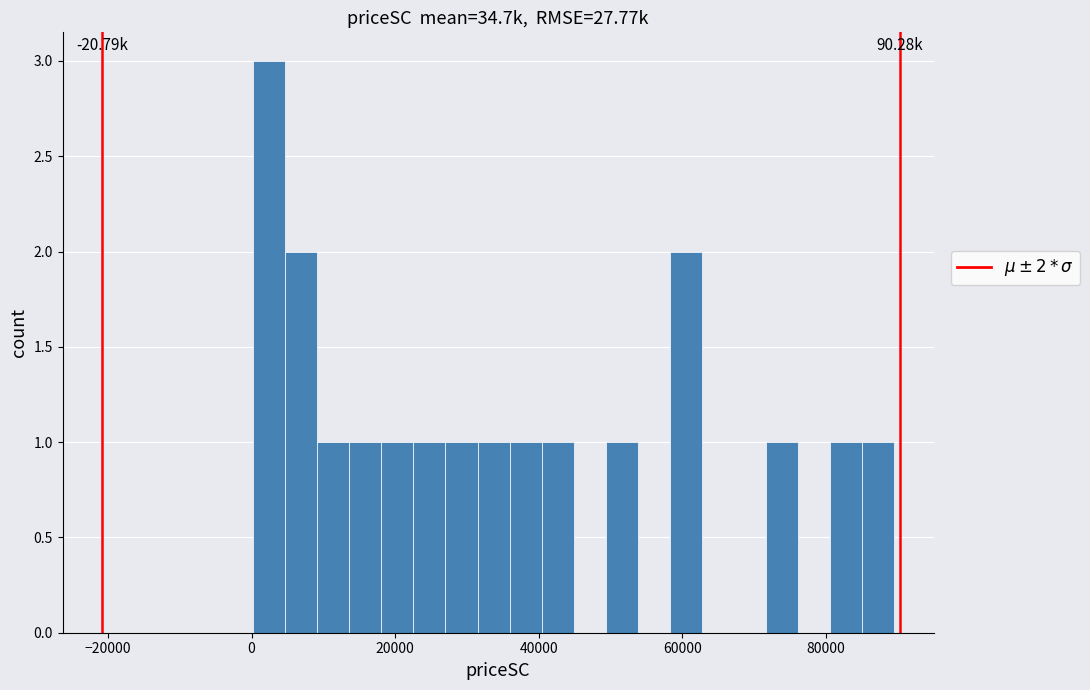

Read against the x-axis, roughly where is the centre of the tallest bar?

2000